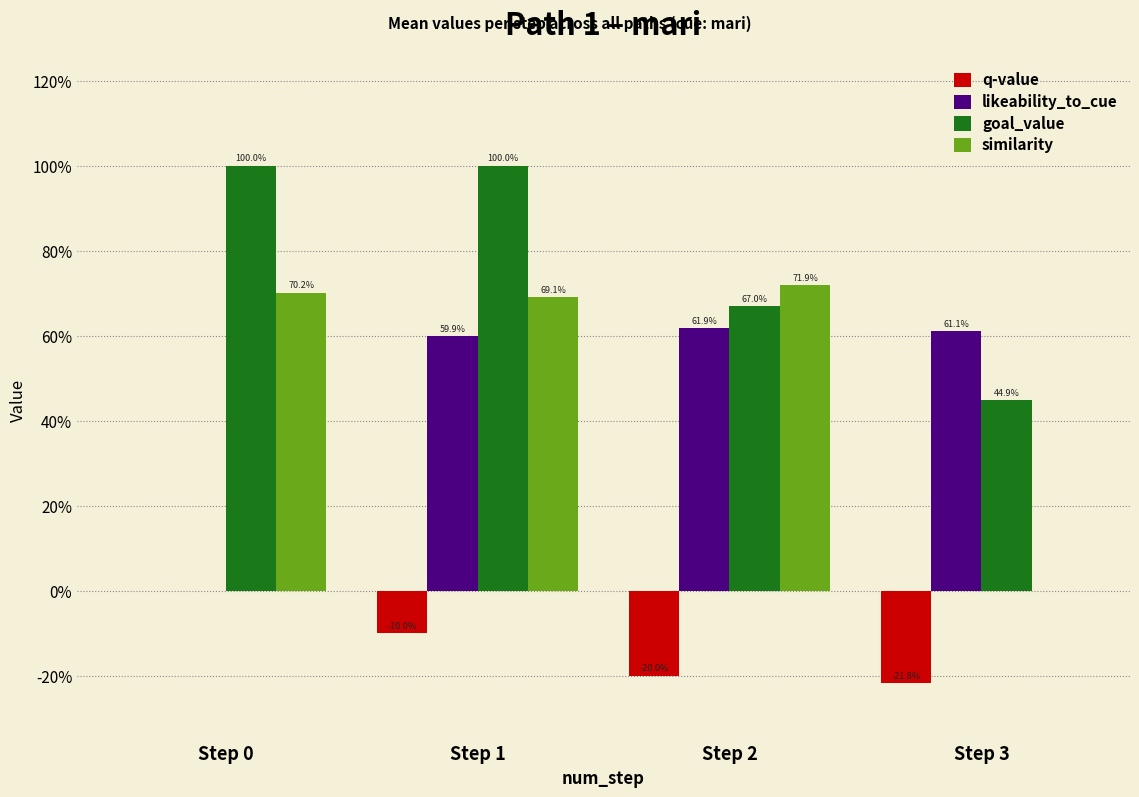

What is the highest value of the likeability_to_cue series?

0.6